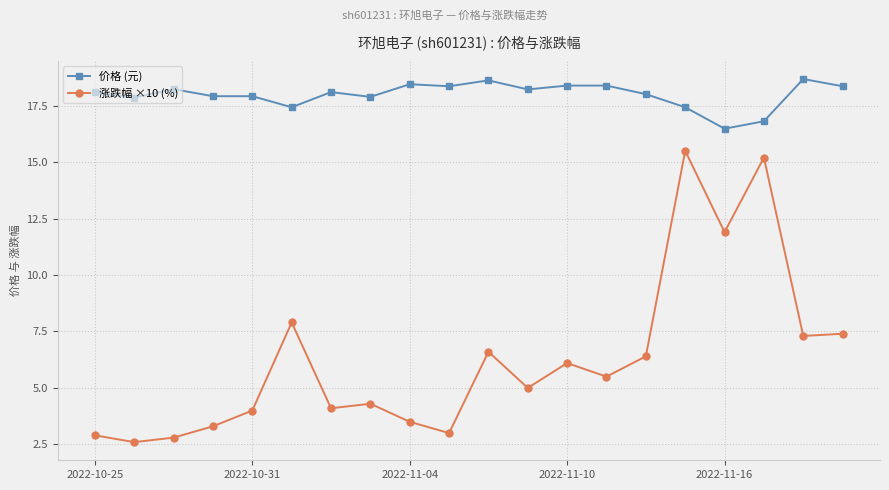

What is the difference between the second highest and minimum values in the 价格 (元) series?

2.1